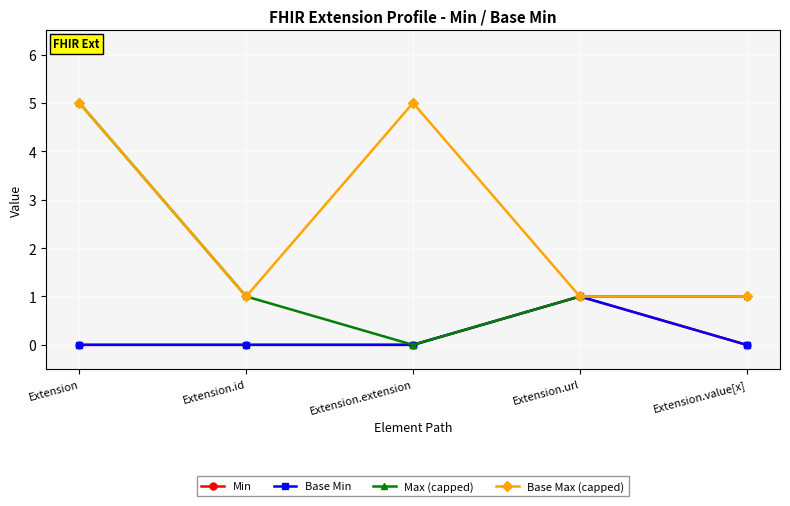

True or false: Base Max (capped) and Max (capped) intersect in this chart.

False